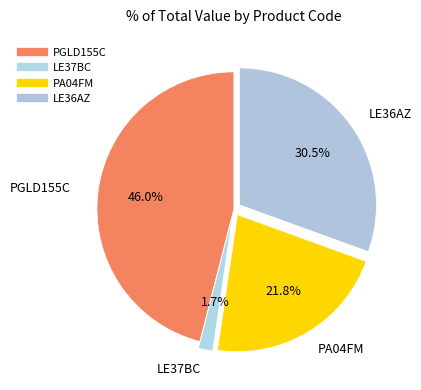

Which category has the biggest portion of the pie?

PGLD155C